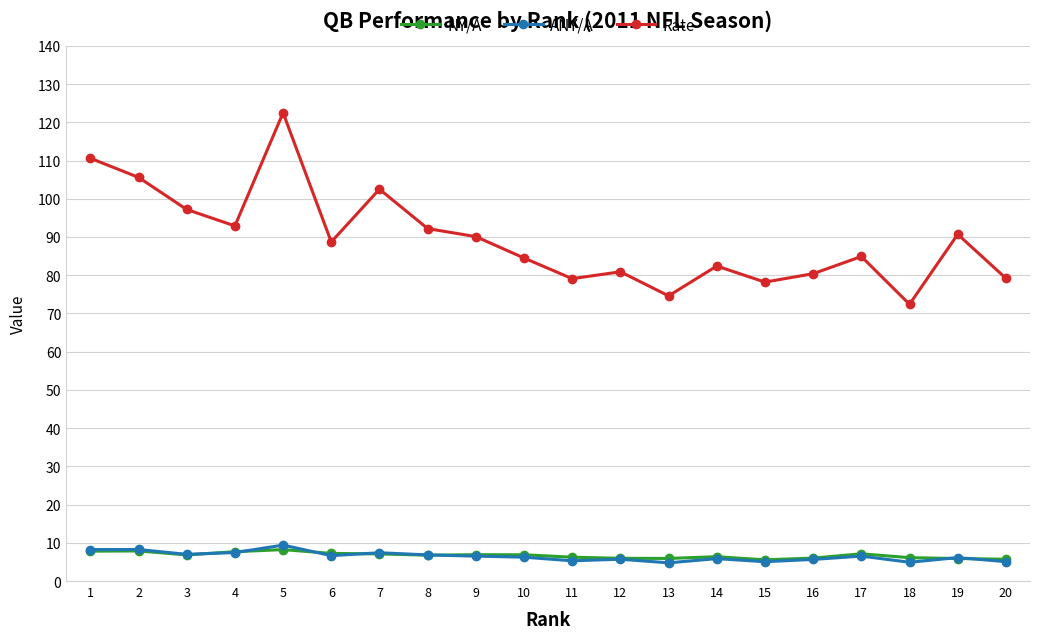

True or false: NY/A has more than 2 points higher than both neighbors.

True